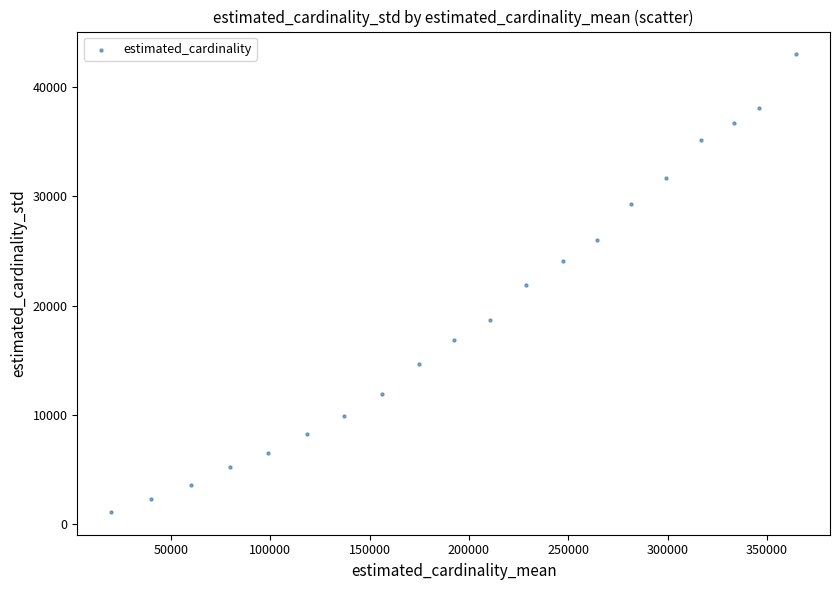

What is the range of X values (max minus min)?

344518.0